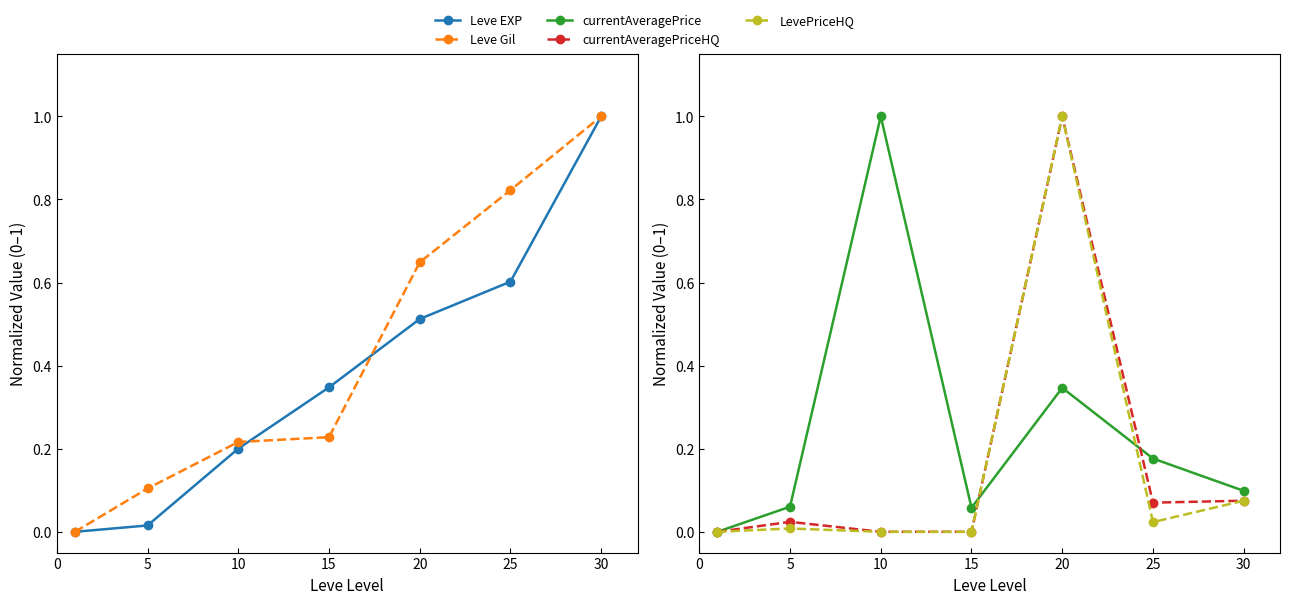

Between 10 and 15, which is larger?

15